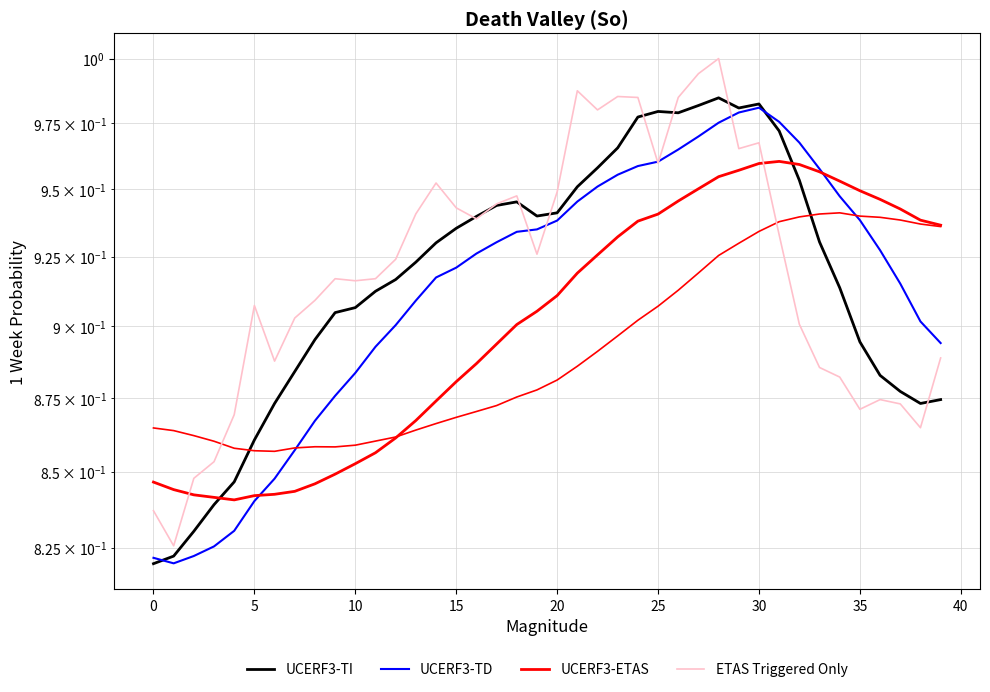

In ETAS Triggered Only, how many points are lower than both neighbors (excluding endpoints)?

10